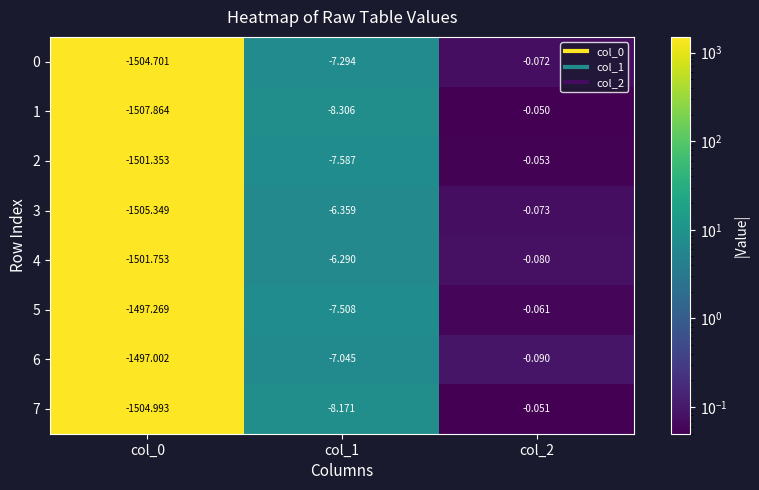

How many values in the 6 series exceed -7?

1